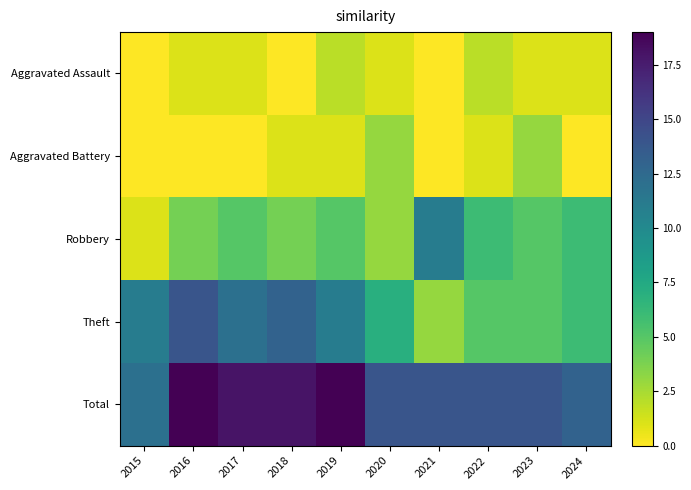

Rank the series by their maximum value, from lowest to highest.

Aggravated Assault, Aggravated Battery, Robbery, Theft, Total